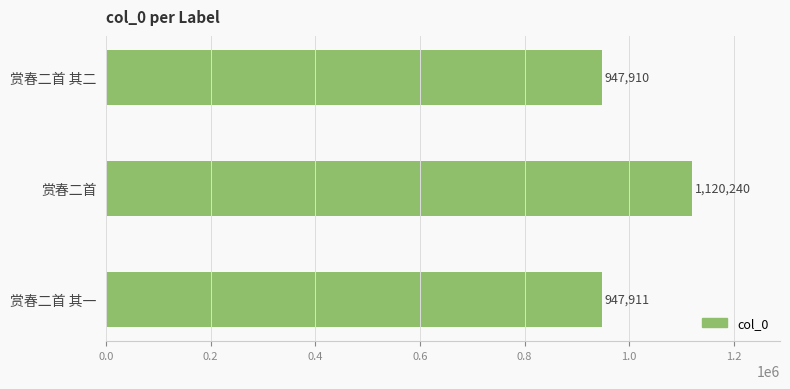

What position from the top is 赏春二首 其一?

3